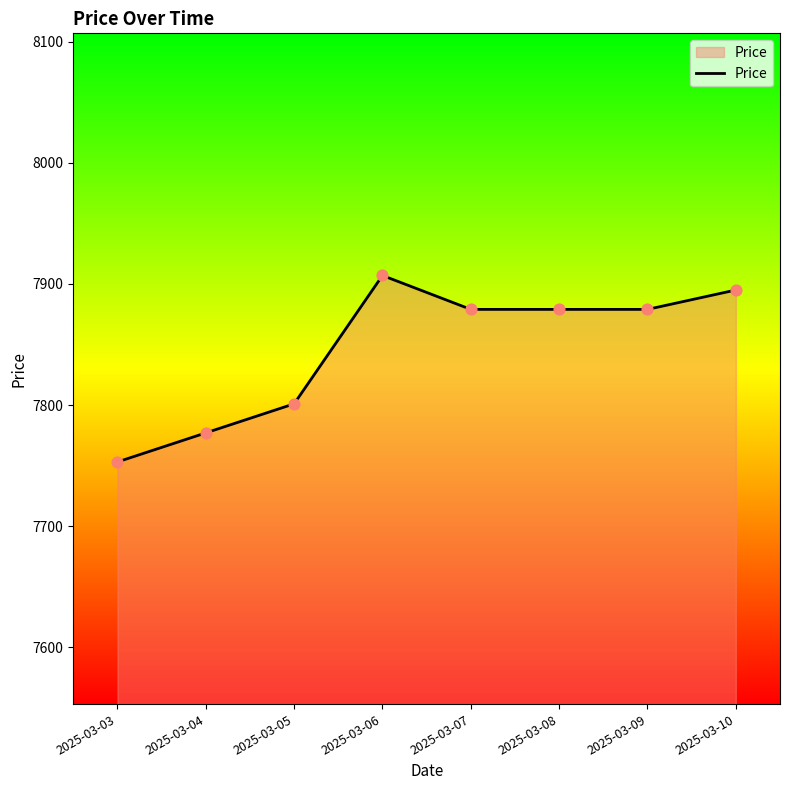

Approximately how many times larger is the value at 2025-03-09 compared to 2025-03-03?

1.0